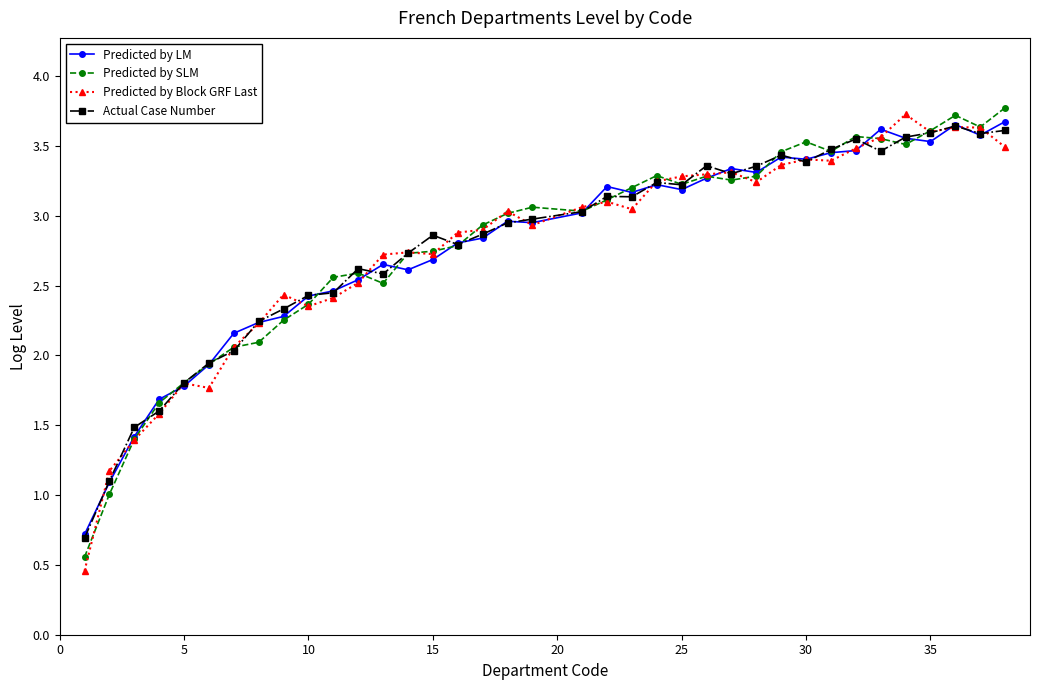

What is the lowest value of the Predicted by LM series?

0.7